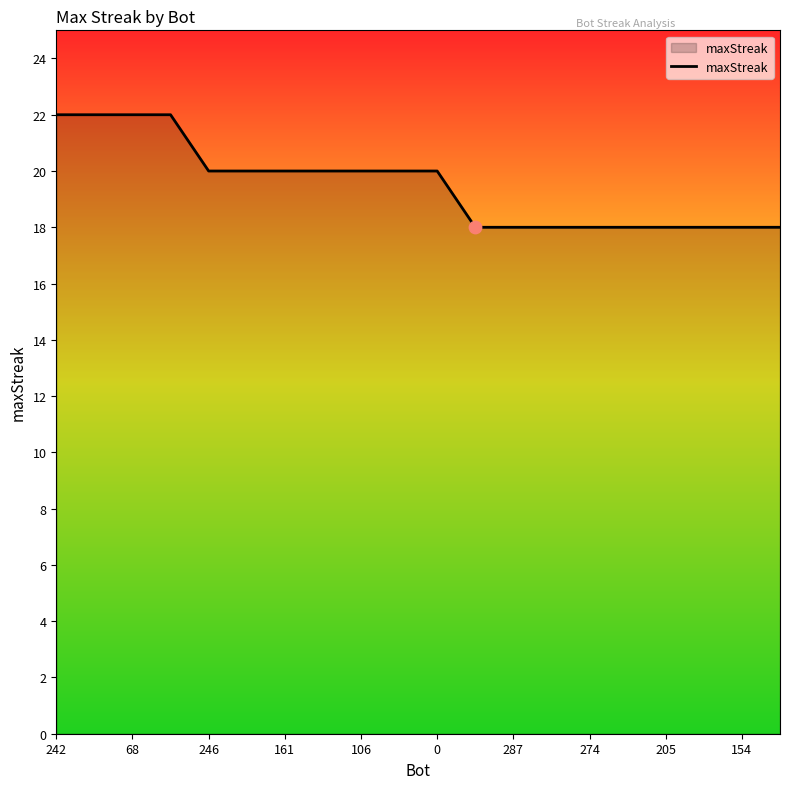

What is the greatest value displayed?

22